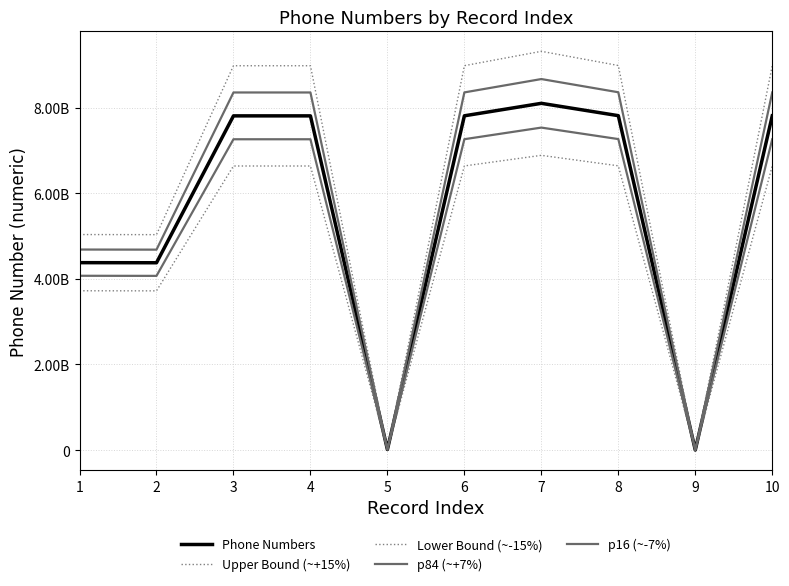

Rank the categories by Lower Bound (~-15%) value from highest to lowest.

7, 8, 6, 10, 4, 3, 1, 2, 5, 9